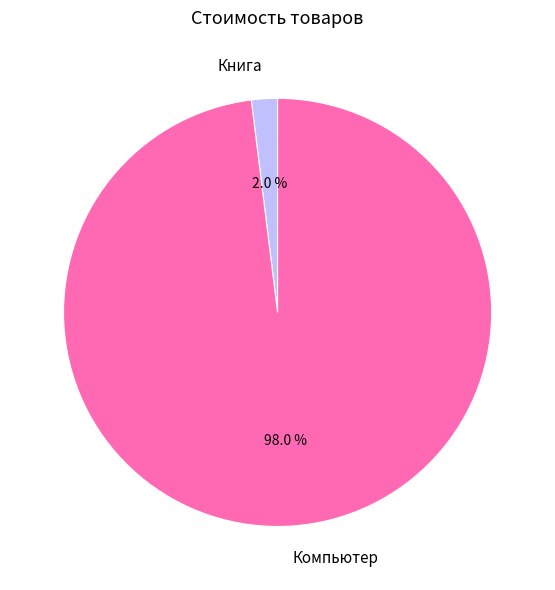

Is there a majority slice in this chart?

Yes